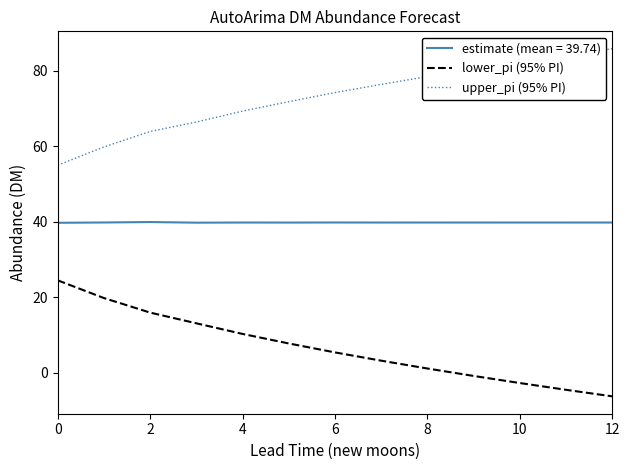

Rank the series by their maximum value, from highest to lowest.

upper_pi (95% PI), estimate (mean = 39.74), lower_pi (95% PI)